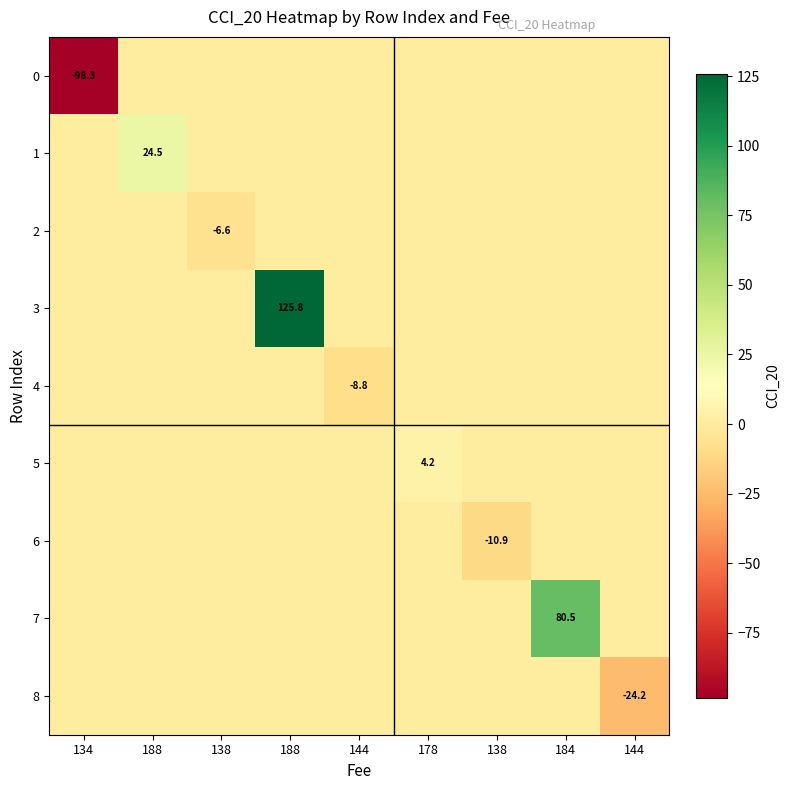

The 3 series shows 0.0 at 144. True or false?

True